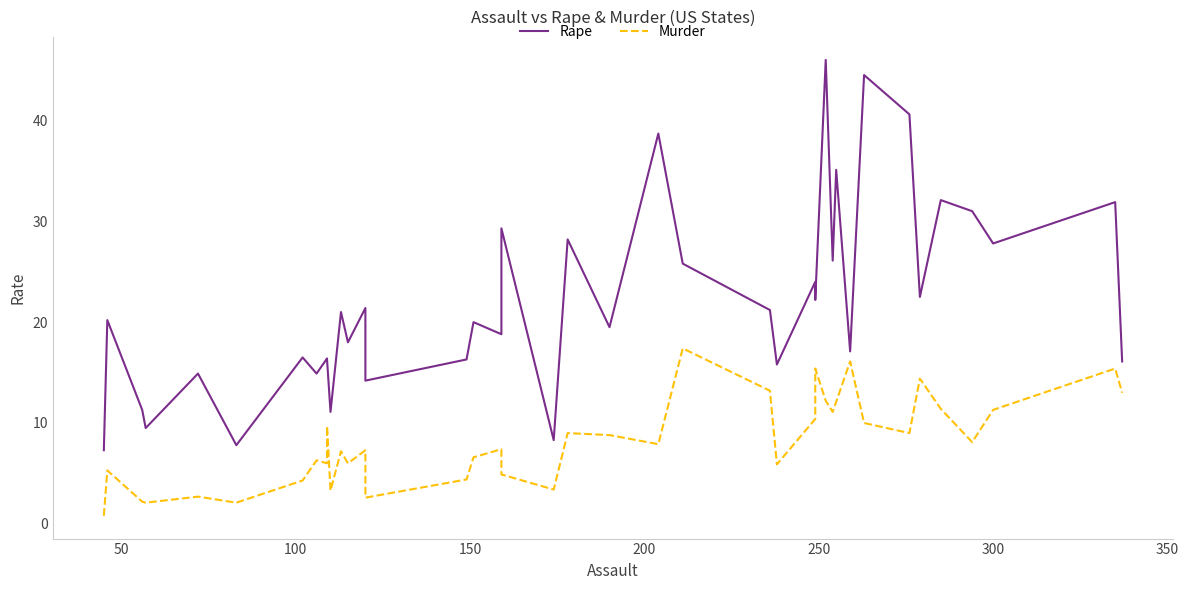

How many lines are shown in the chart?

2